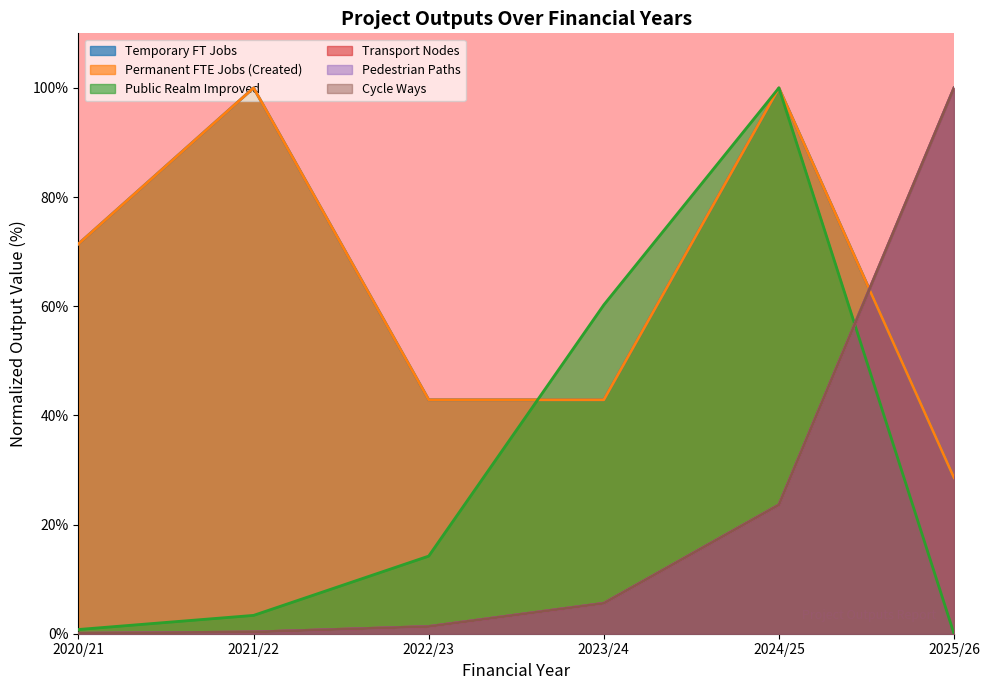

What are all the series names shown in the legend?

Temporary FT Jobs, Permanent FTE Jobs (Created), Public Realm Improved, Transport Nodes, Pedestrian Paths, Cycle Ways